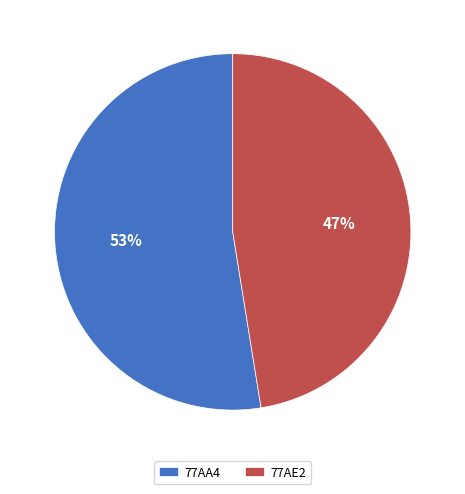

How many slices are in this pie chart?

2